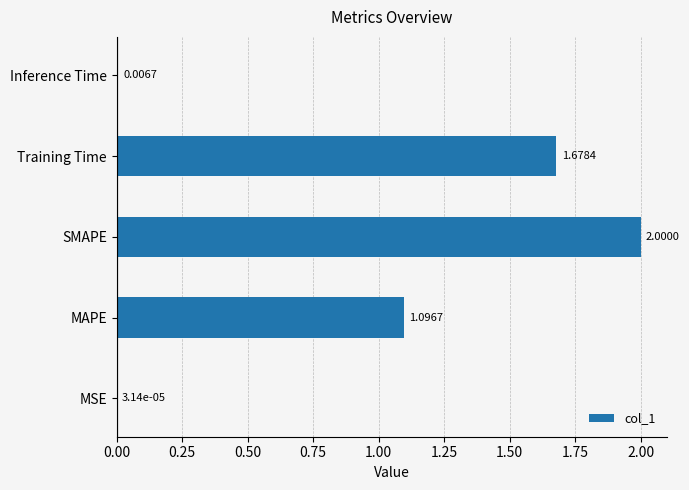

What is the ratio of the value at SMAPE to the value at MAPE?

1.8